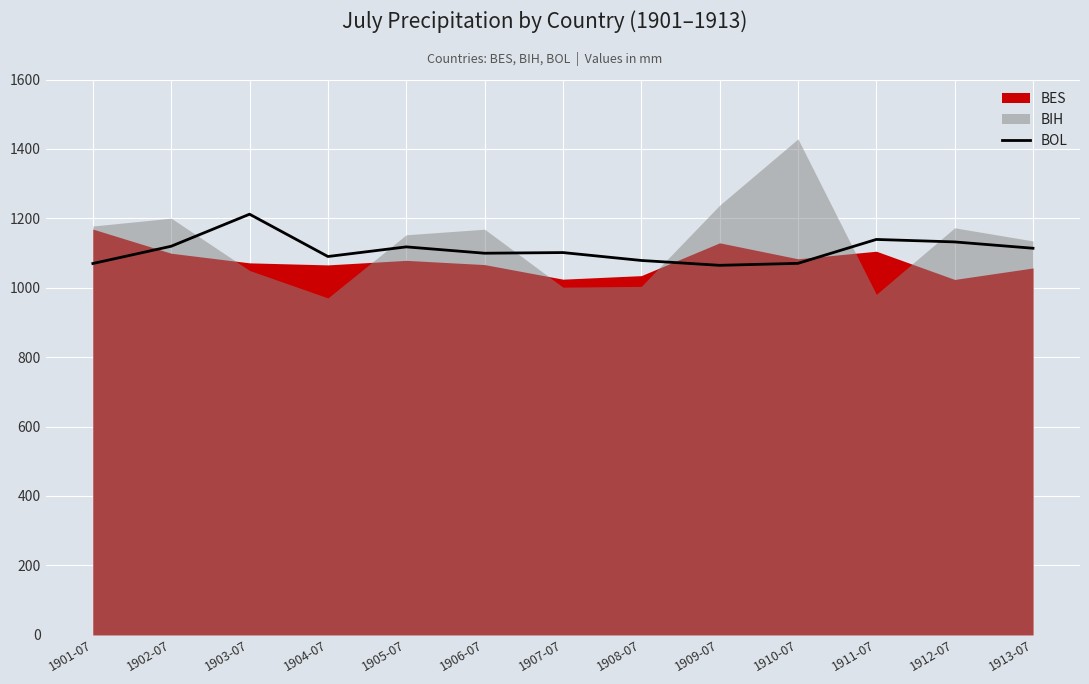

What is the label of the 8th point from the left?

1908-07